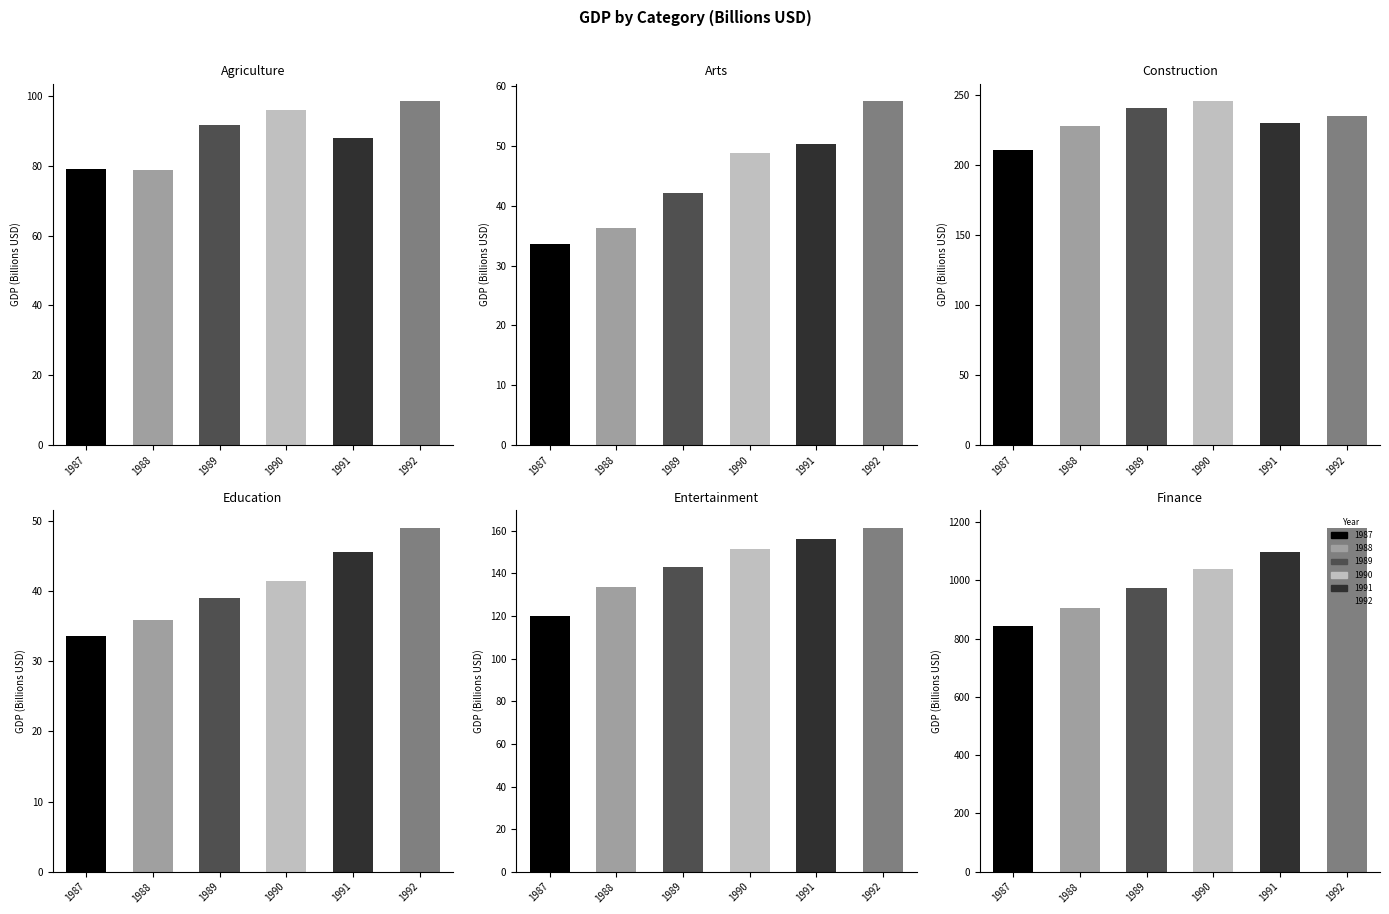

Reading left to right, transcribe all the data shown in this chart.

Agriculture: 79.2	78.7	91.7	96.1	88.0	98.7
Arts: 33.6	36.3	42.1	48.9	50.4	57.6
Construction: 211.0	227.8	241.0	245.9	230.0	235.0
Education: 33.6	35.9	39.0	41.4	45.6	49.0
Entertainment: 119.8	133.7	143.1	151.7	156.2	161.5
Finance: 842.1	907.0	972.8	1038.0	1097.3	1181.3